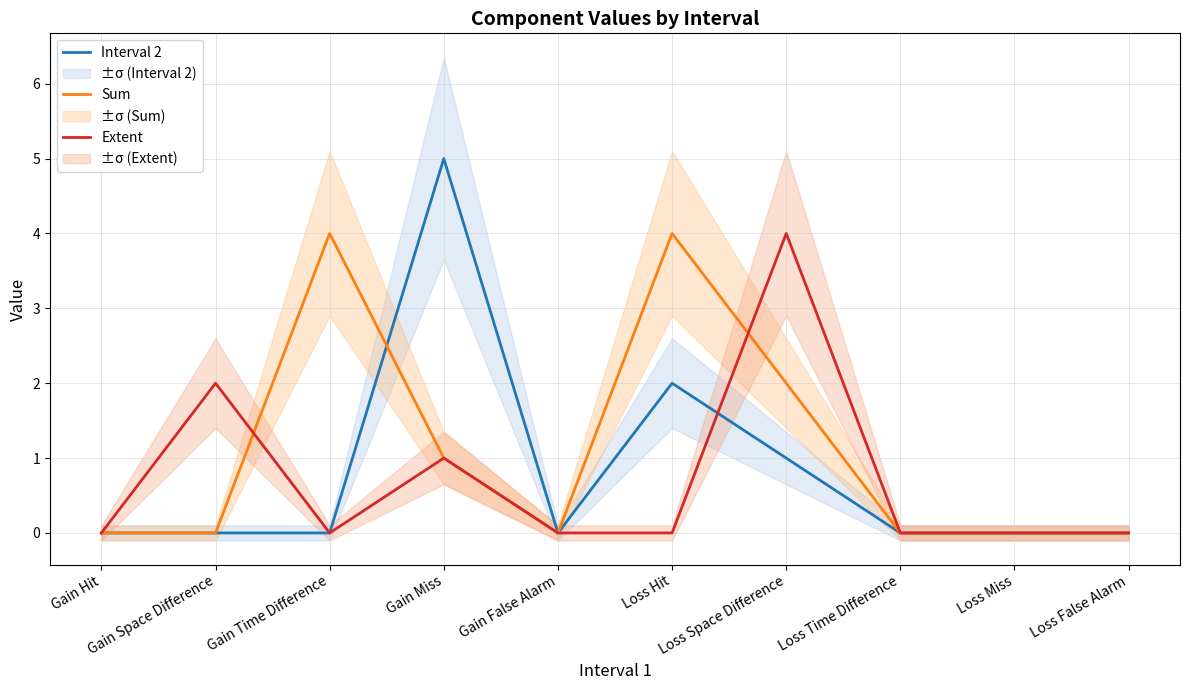

Where is the first local maximum for Extent?

Gain Space Difference